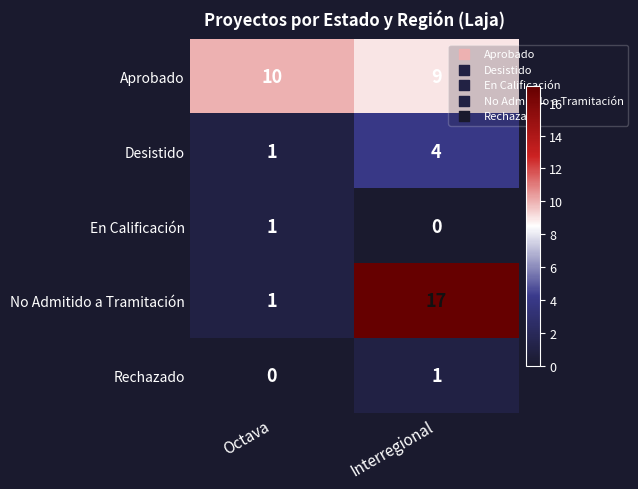

At which category is the sum across all series the highest?

Interregional